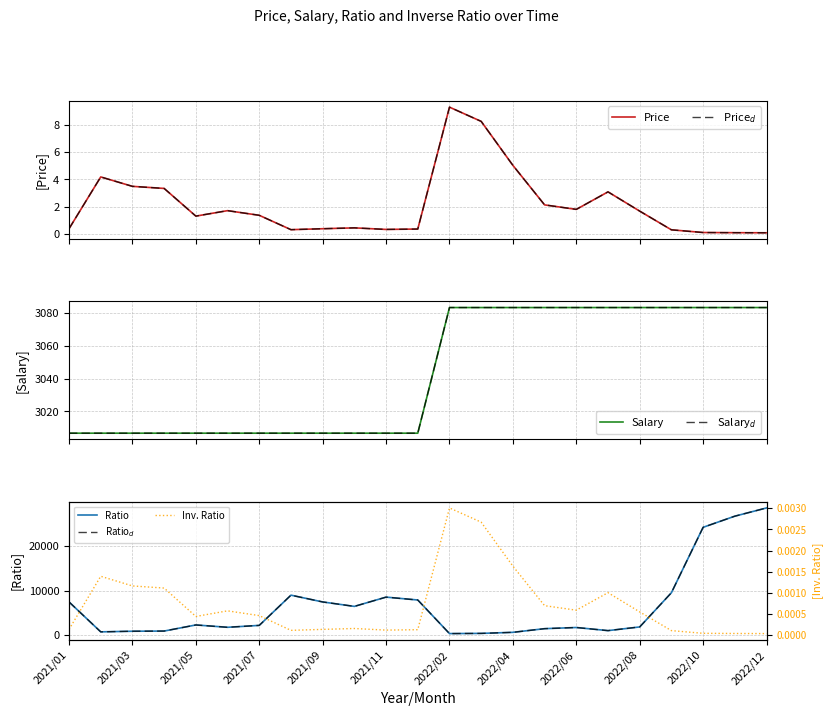

Where is Salary nearest to the value 3044?

2021/01